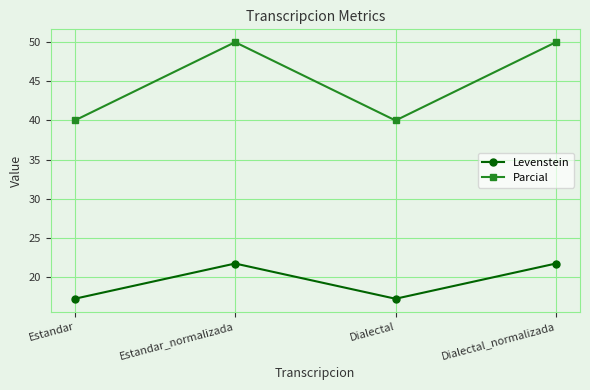

What is the value of the Levenstein point at the 2nd from the left?

21.7